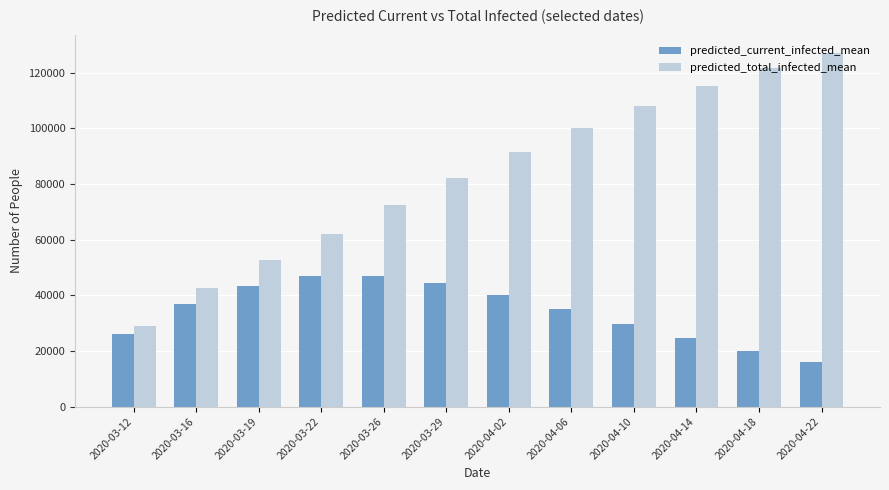

How many data points does each series have?

12